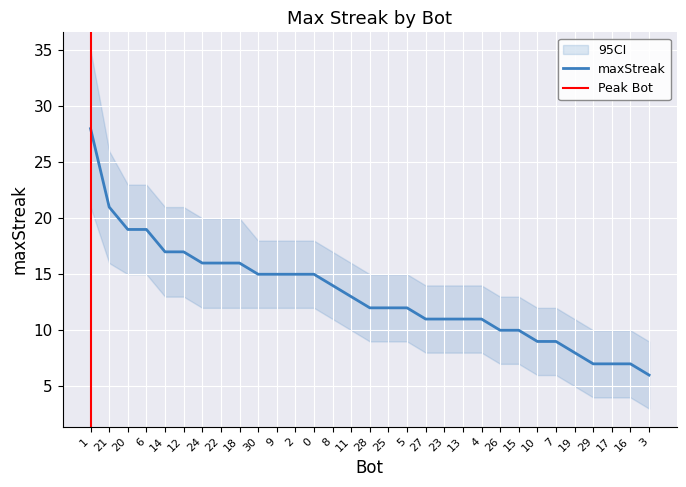

How many values exceed 12?

15